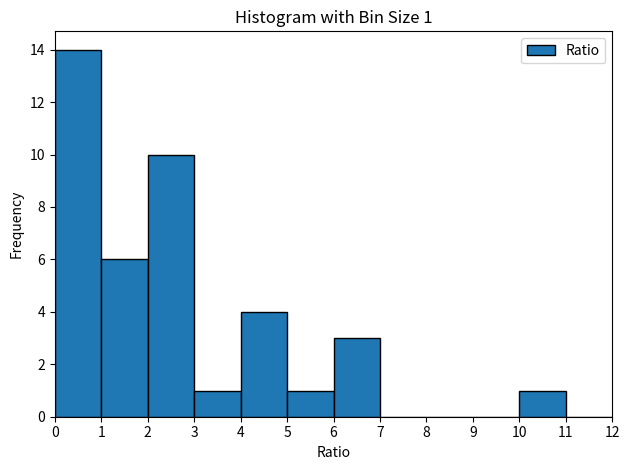

Over which range of the x-axis is the bar tallest?

0 to 1